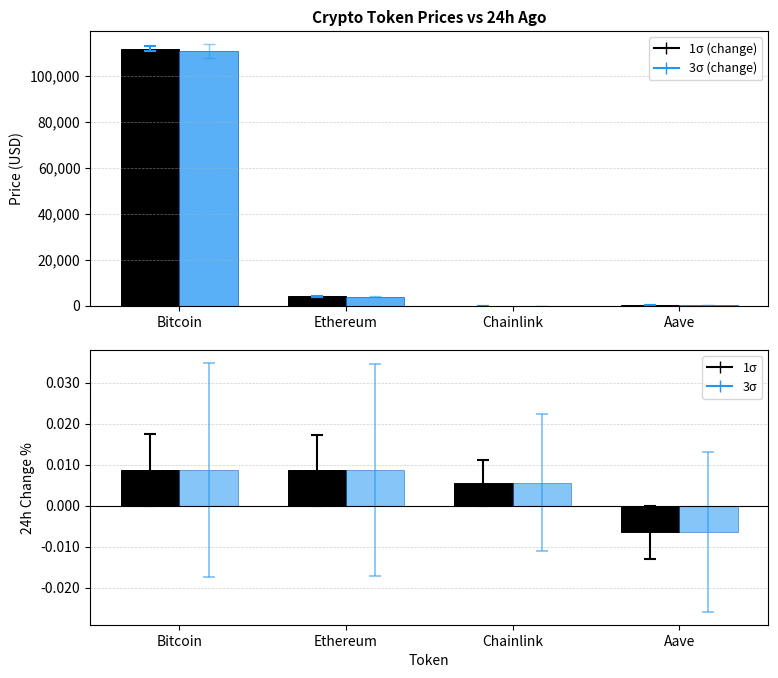

Is it true that changePct (3σ) equals 0.0 at Ethereum?

False